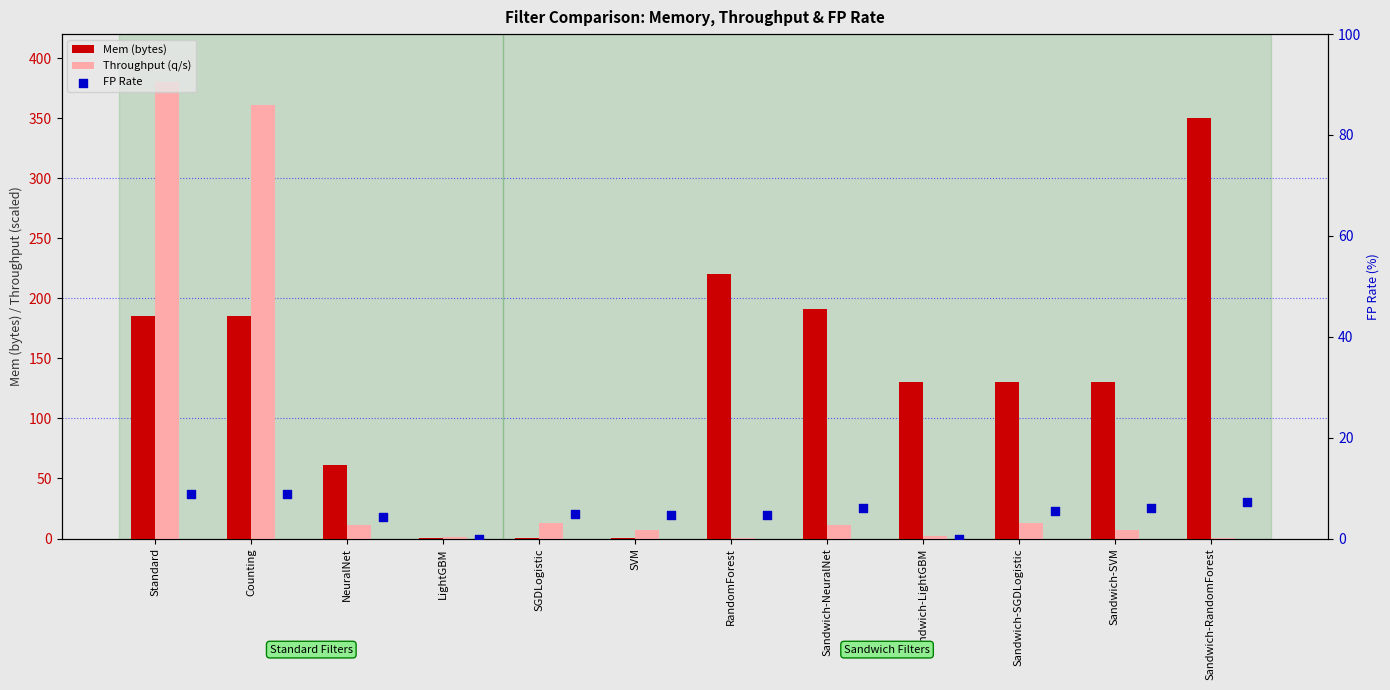

Which series contains the highest Y value?

Throughput (q/s)